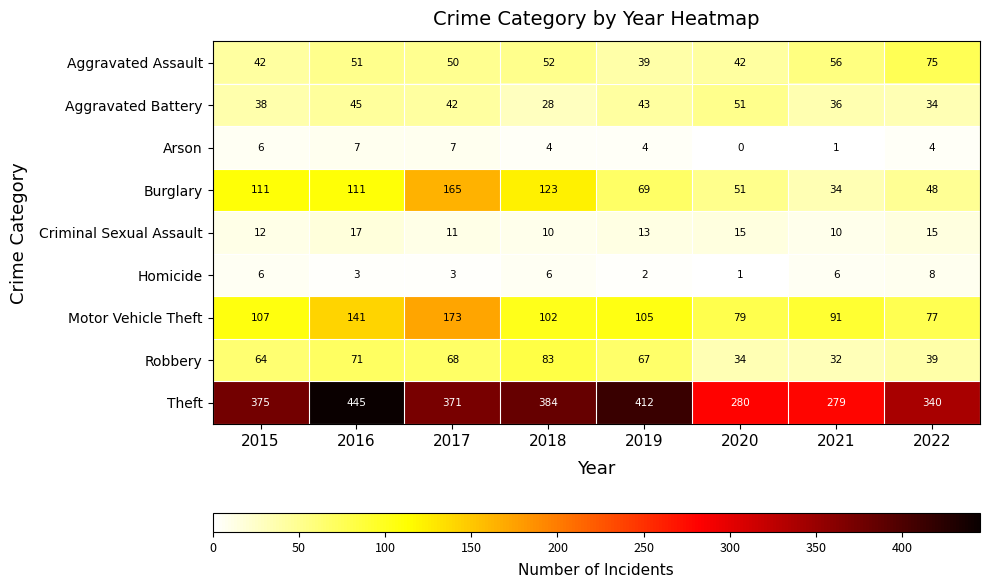

The Theft series shows 375 at 2015. True or false?

True